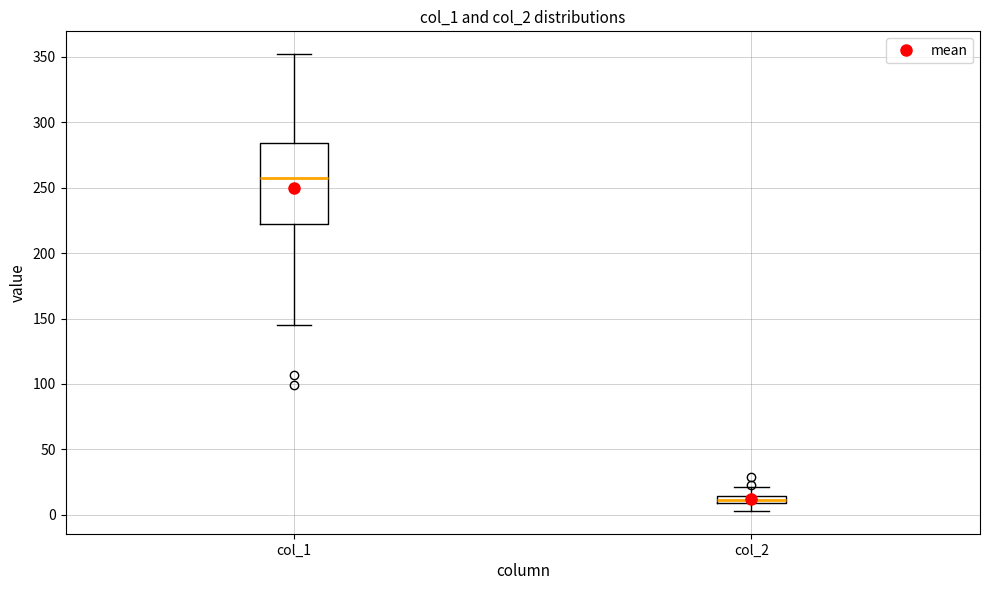

Which box is the tallest, from its lower edge to its upper edge?

col_1